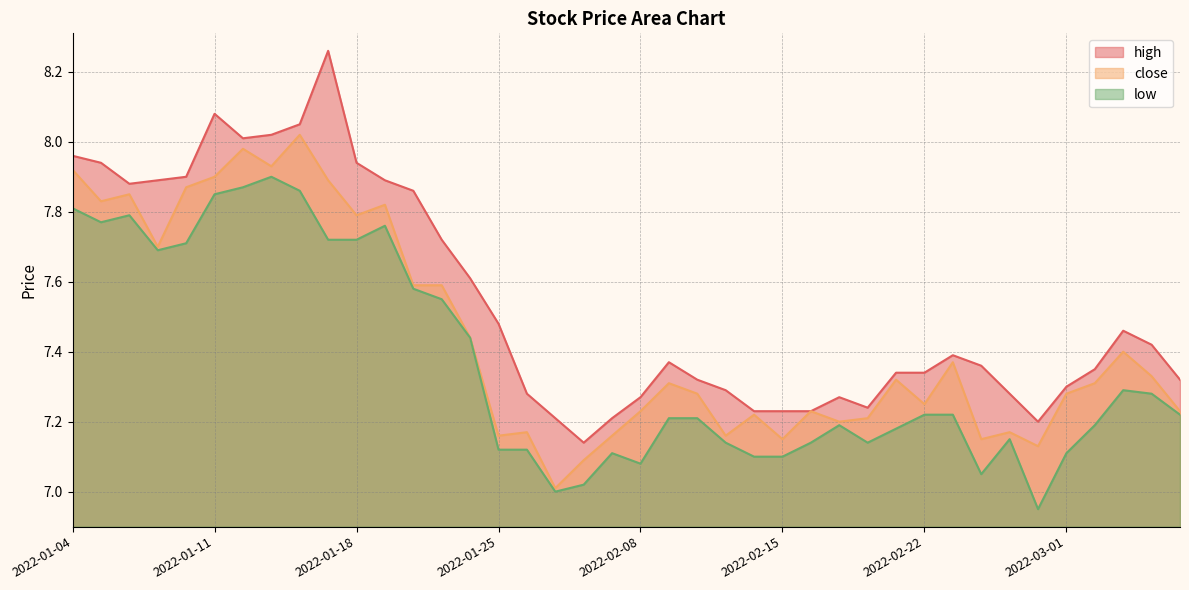

What is the difference between the highest and lowest values at 2022-03-04?

0.1